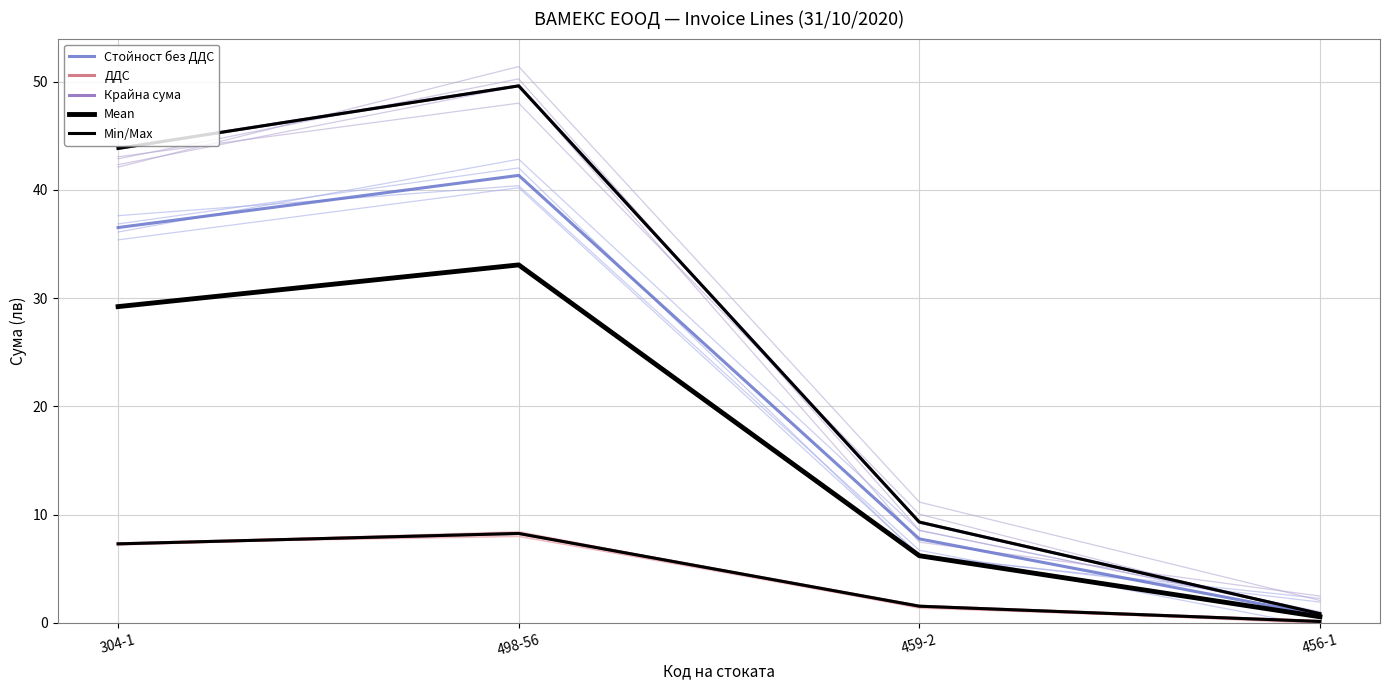

Which series changed the most between 304-1 and 456-1?

Крайна сума